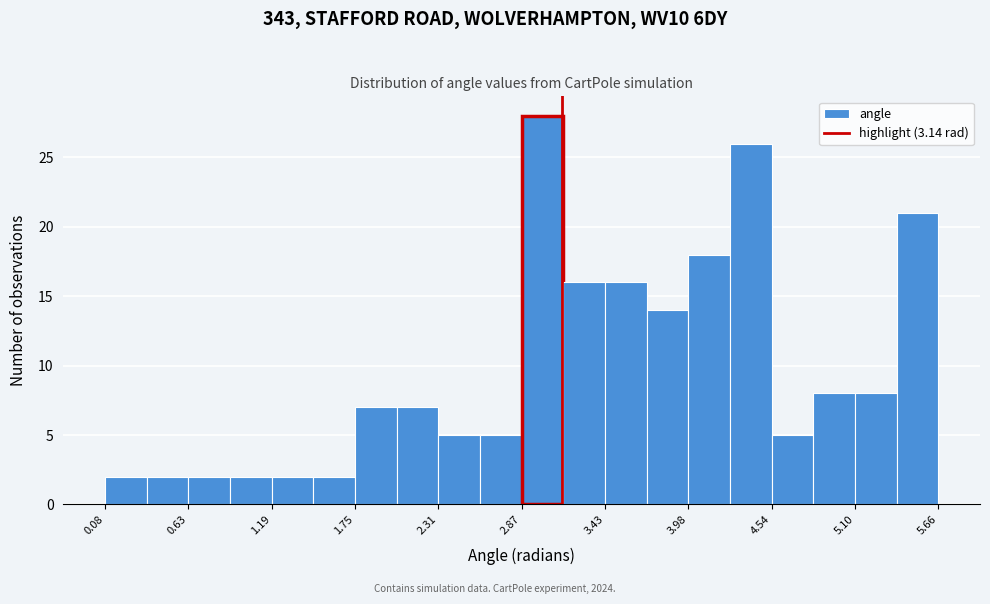

Read against the x-axis, roughly where is the centre of the tallest bar?

3.0